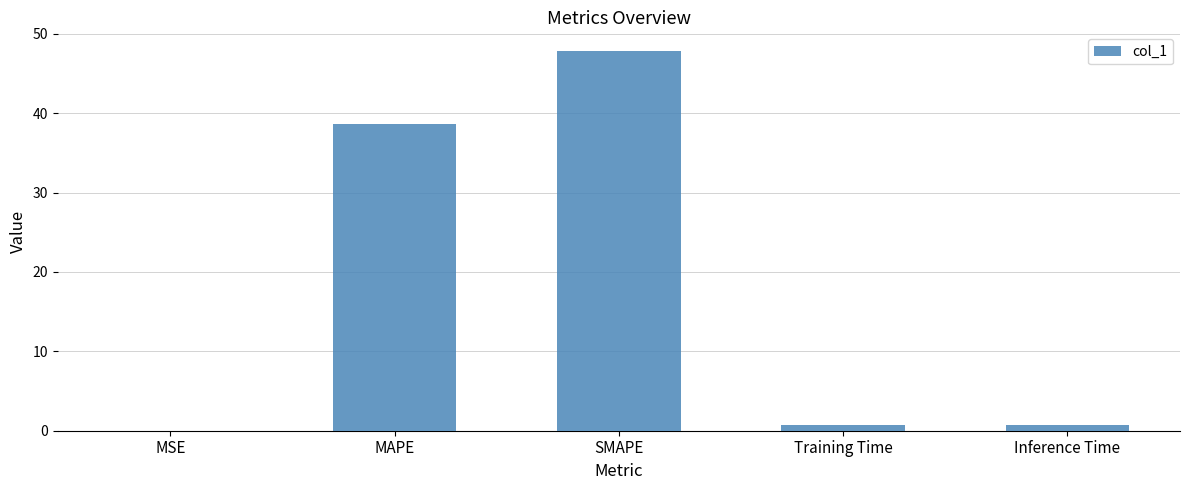

Which has a higher value, MSE or SMAPE?

SMAPE